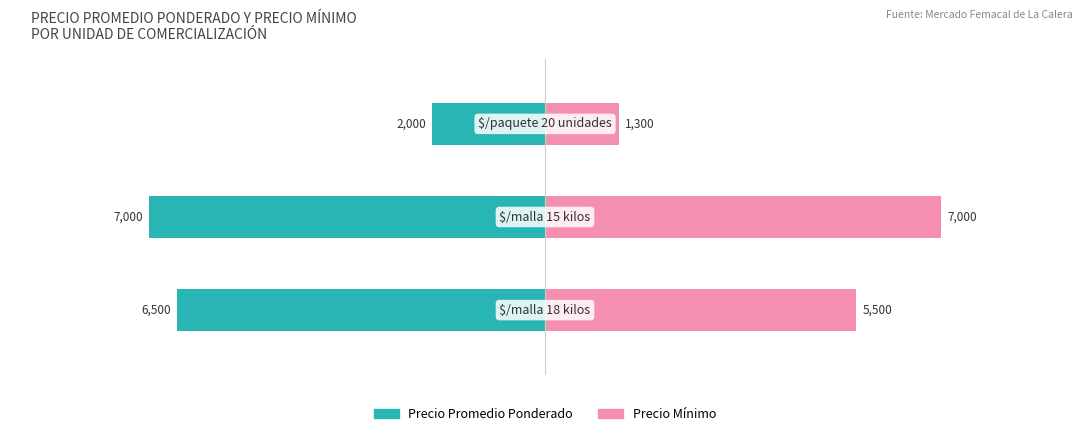

How many bars are there in total?

6